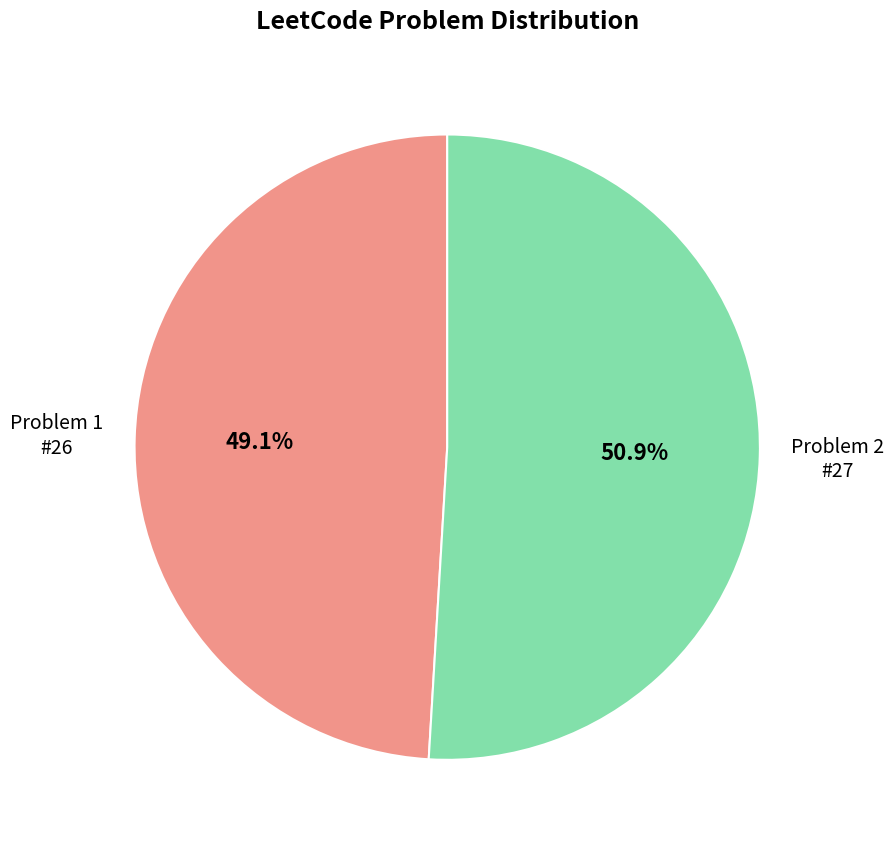

Is there any slice that represents more than half of the pie?

Yes